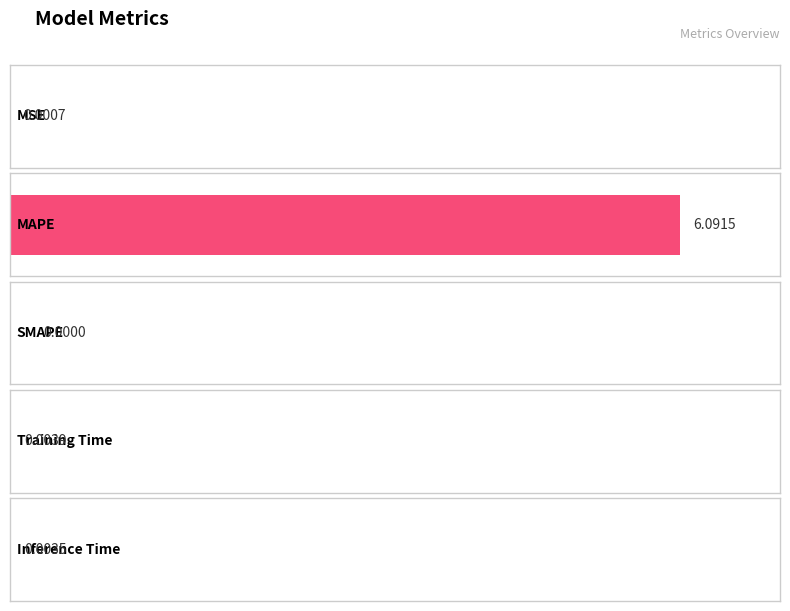

Rank the categories by value from highest to lowest.

MAPE, Training Time, Inference Time, MSE, SMAPE